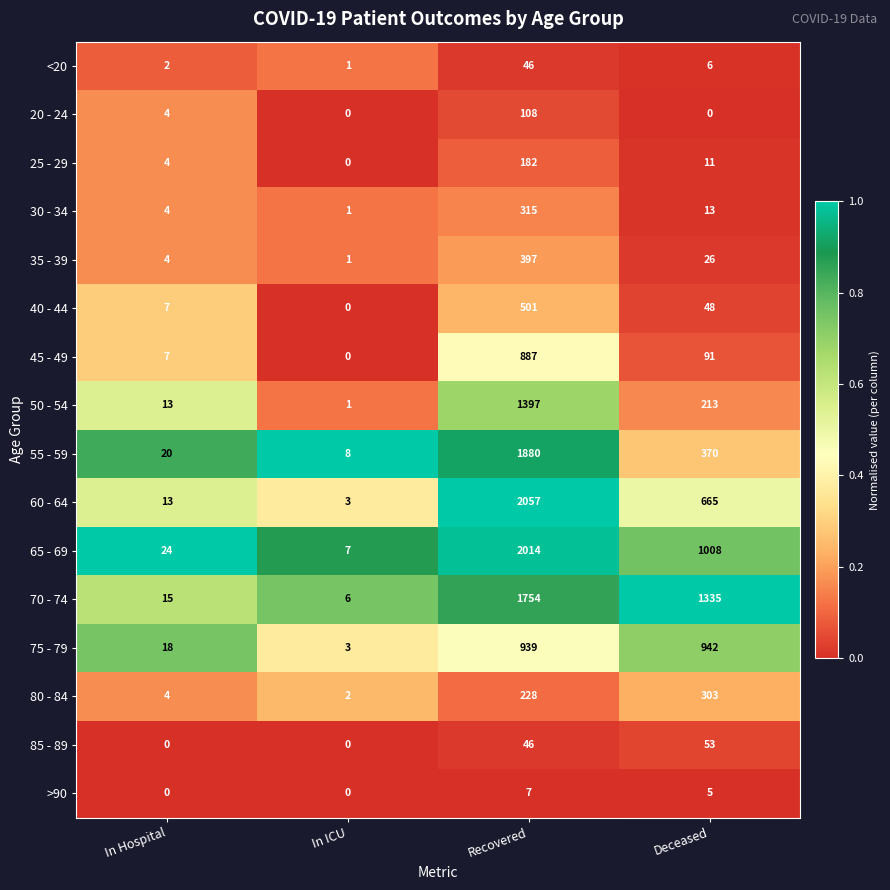

At which label does 45 - 49 first exceed 91?

Recovered